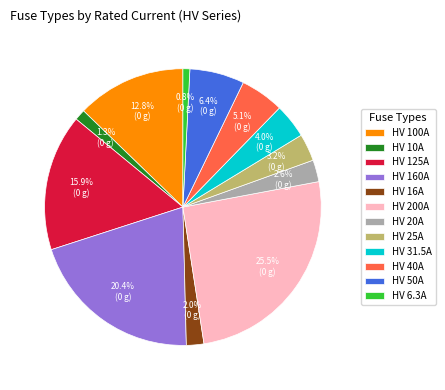

Between HV 10A and HV 16A, which is larger?

HV 16A